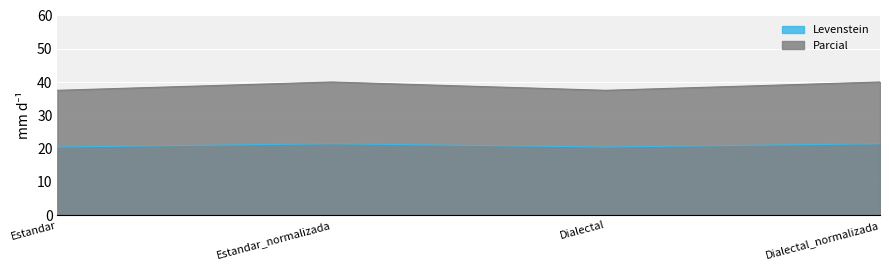

Reading right to left, extract all data points from this chart.

Levenstein: Dialectal_normalizada=21.4	Dialectal=20.5	Estandar_normalizada=21.4	Estandar=20.5
Parcial: Dialectal_normalizada=40.0	Dialectal=37.5	Estandar_normalizada=40.0	Estandar=37.5